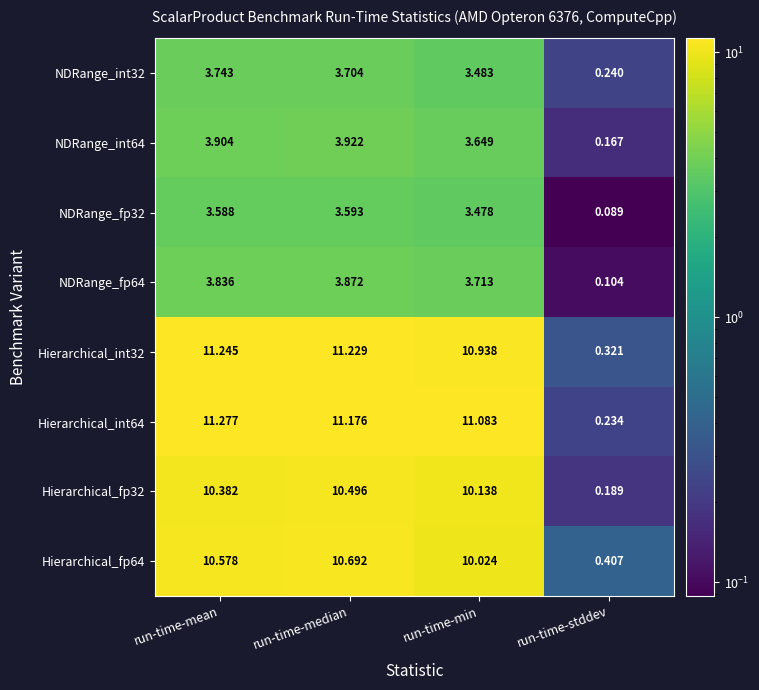

At which category is the sum across all series the highest?

run-time-median